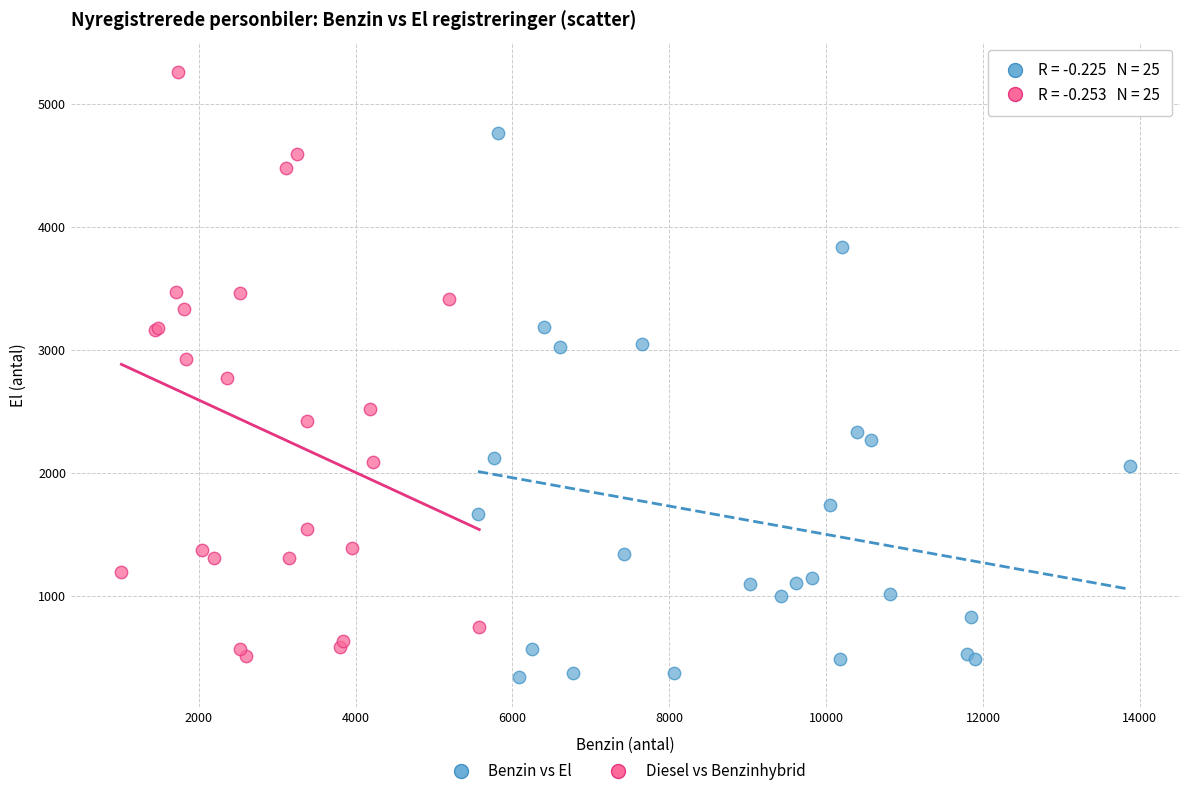

Which series contains the lowest Y value?

Benzin vs El